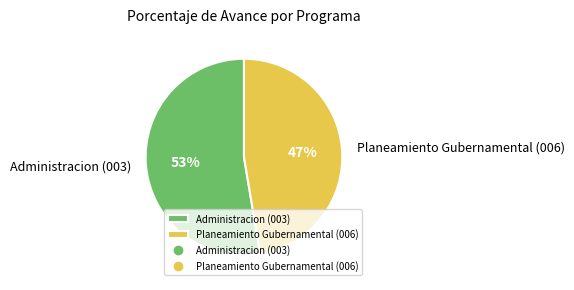

Which category has the smallest portion of the pie?

Planeamiento Gubernamental (006)